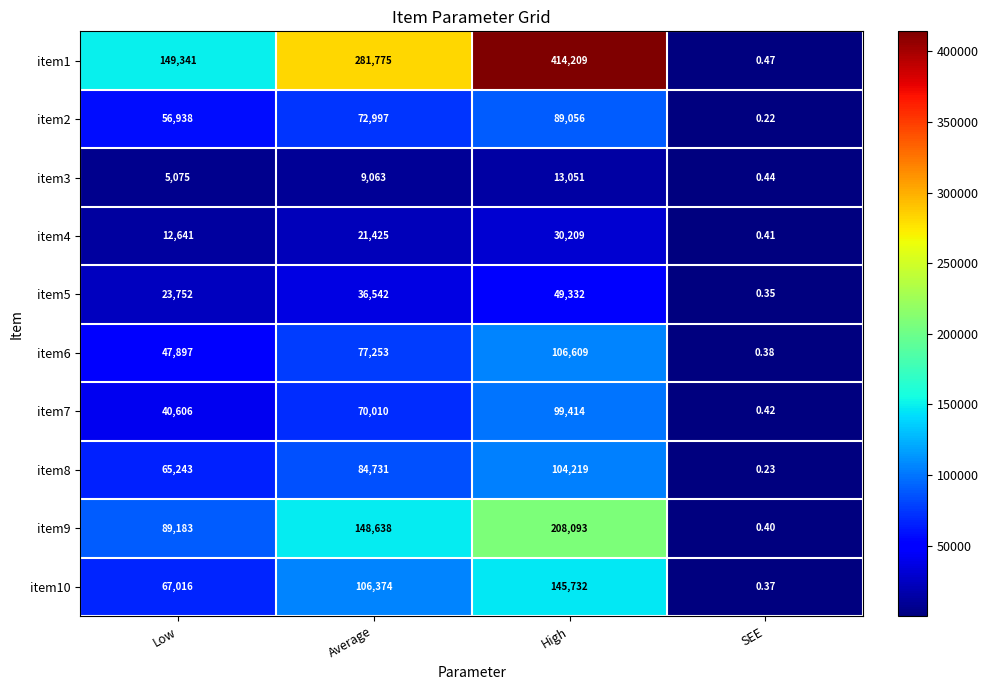

Is the value of item4 at High greater than the value of item10 at Average?

No